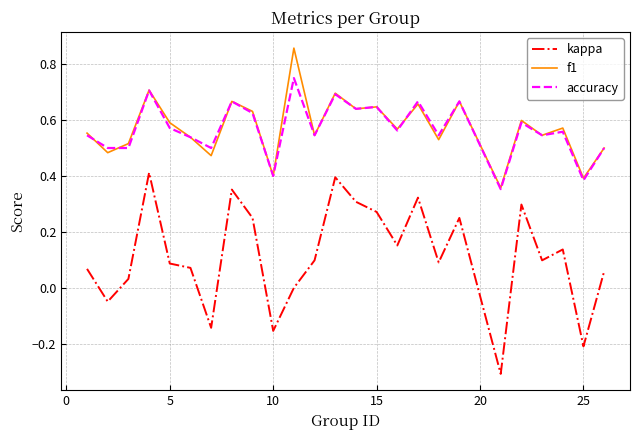

True or false: kappa and accuracy cross at least once.

False